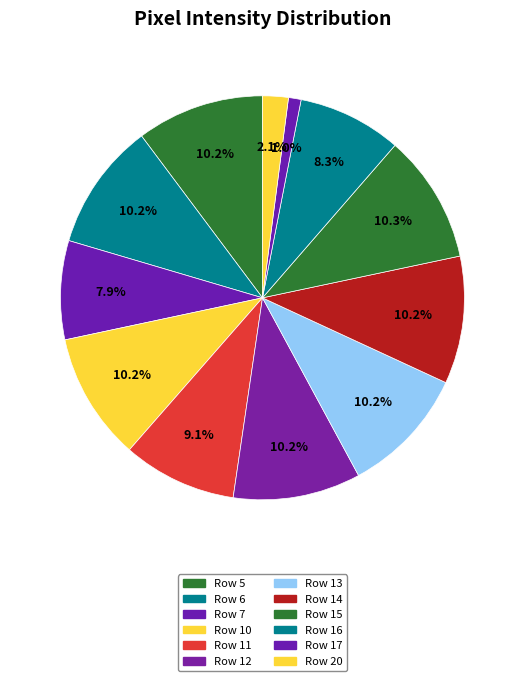

How many slices are in this pie chart?

12